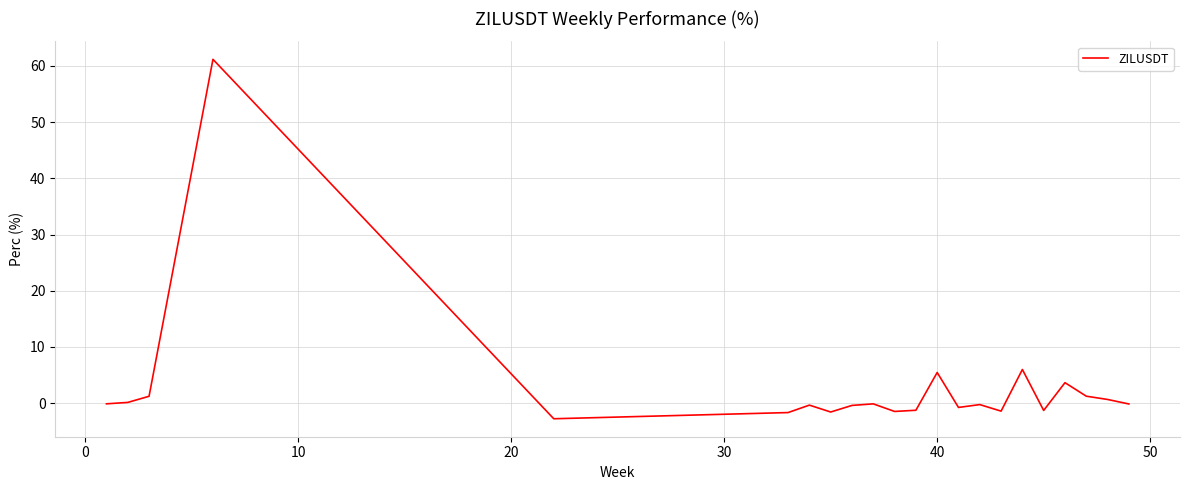

What is the maximum value shown in the chart?

61.2